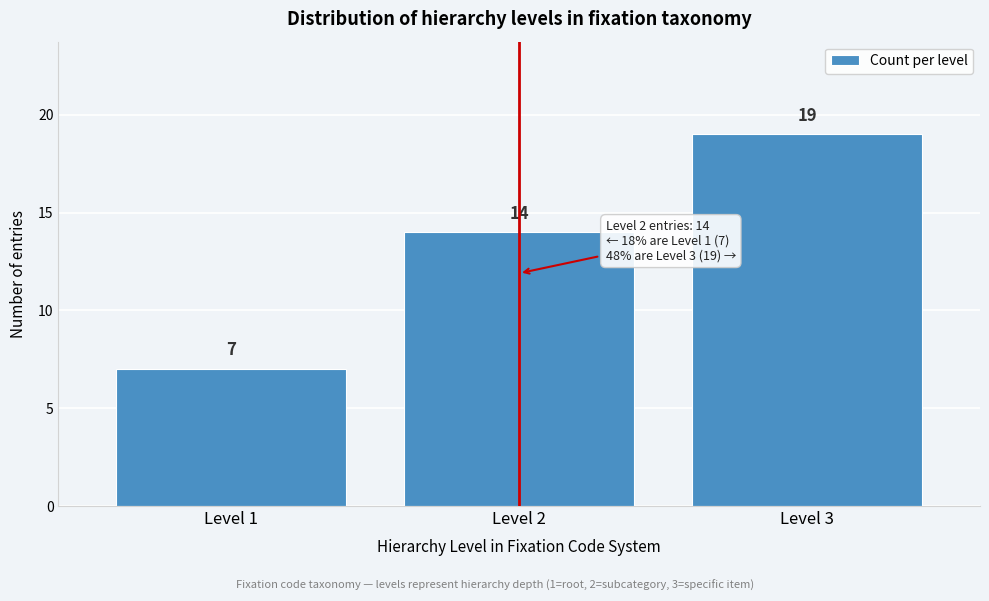

Reading left to right, transcribe this chart: for each bar, give the range it covers on the x-axis and its height.

0.5 to 1.5: 7
1.5 to 2.5: 14
2.5 to 3.5: 19